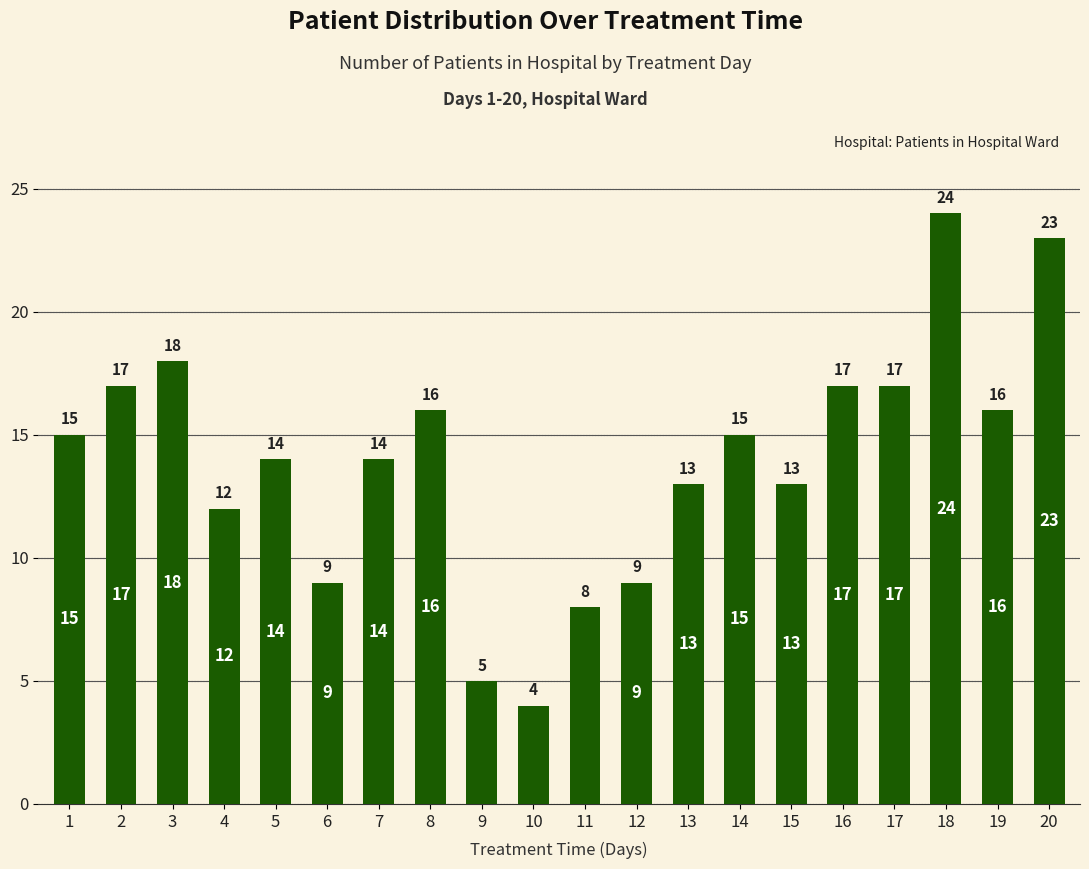

What is the sum of the values at 6 and 16?

26